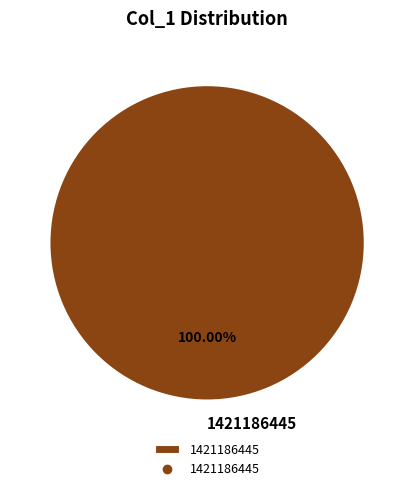

Rank the categories by value from highest to lowest.

1421186445